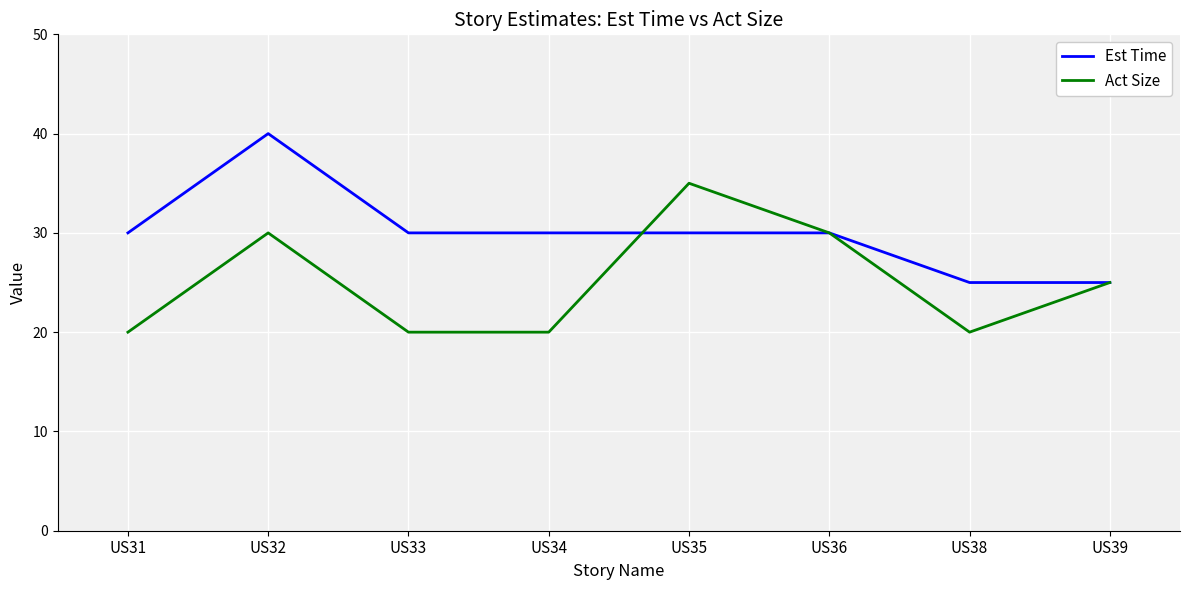

What is the difference between the highest and lowest values at US34?

10